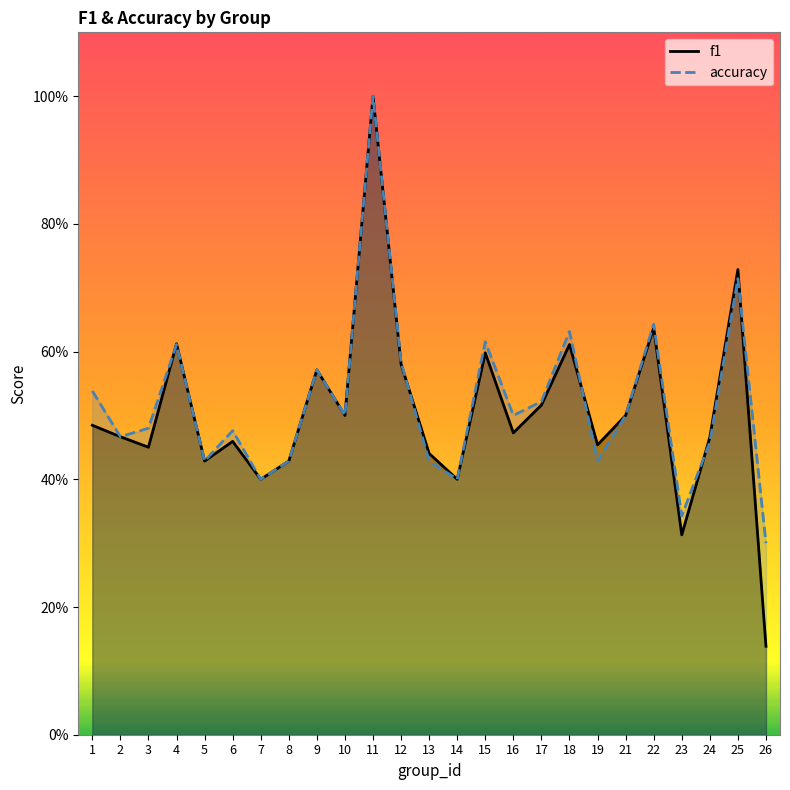

The accuracy series shows 0.6 at 13. True or false?

False